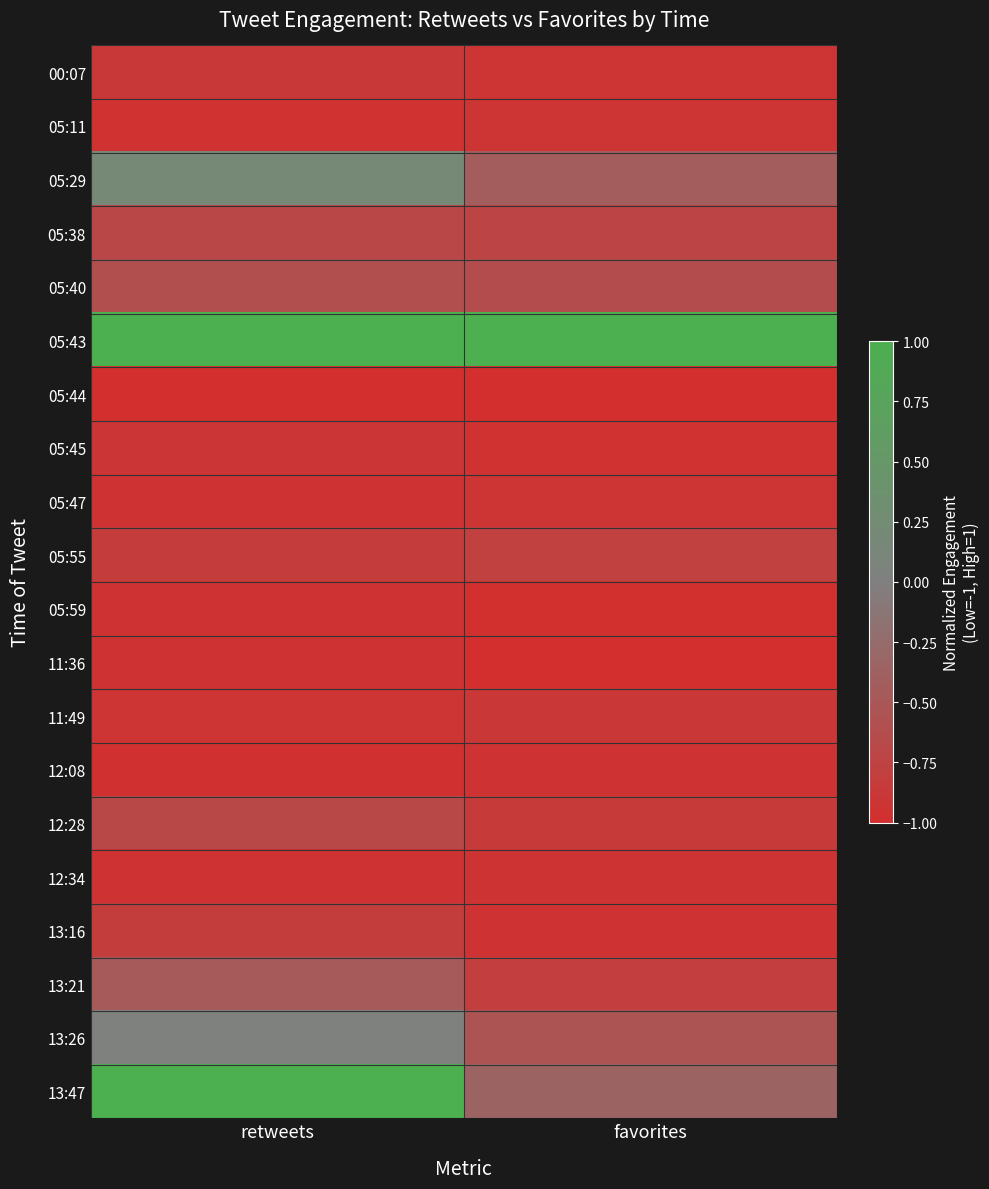

How many series are shown in this chart?

20